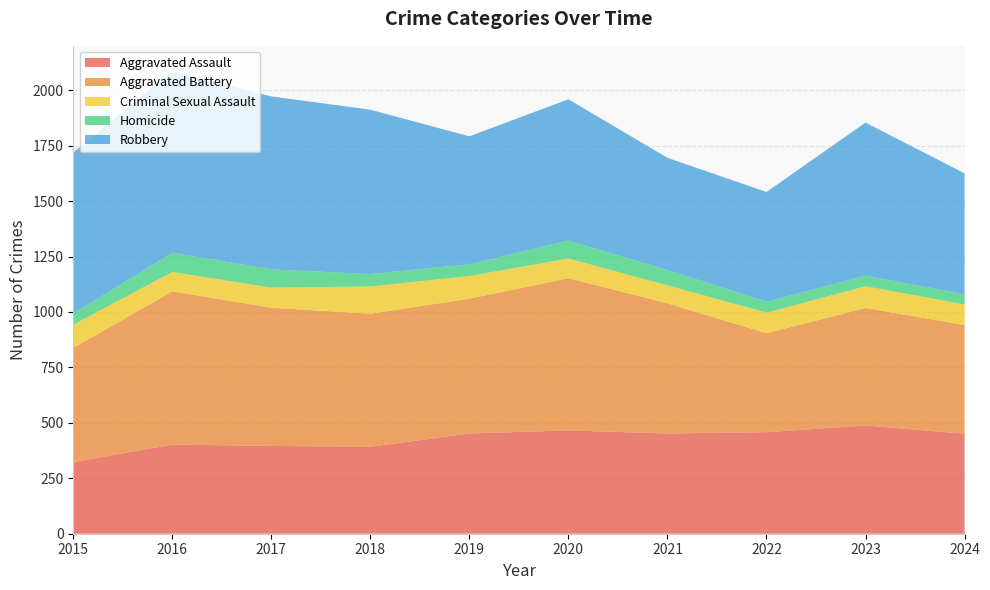

Reading right to left, transcribe all the data shown in this chart.

Aggravated Assault: 451	488	458	452	466	452	392	396	402	323
Aggravated Battery: 490	530	446	587	686	608	600	623	691	515
Criminal Sexual Assault: 93	98	93	81	89	102	123	91	87	105
Homicide: 46	48	49	69	81	53	56	82	87	50
Robbery: 545	690	495	506	637	577	741	780	819	726